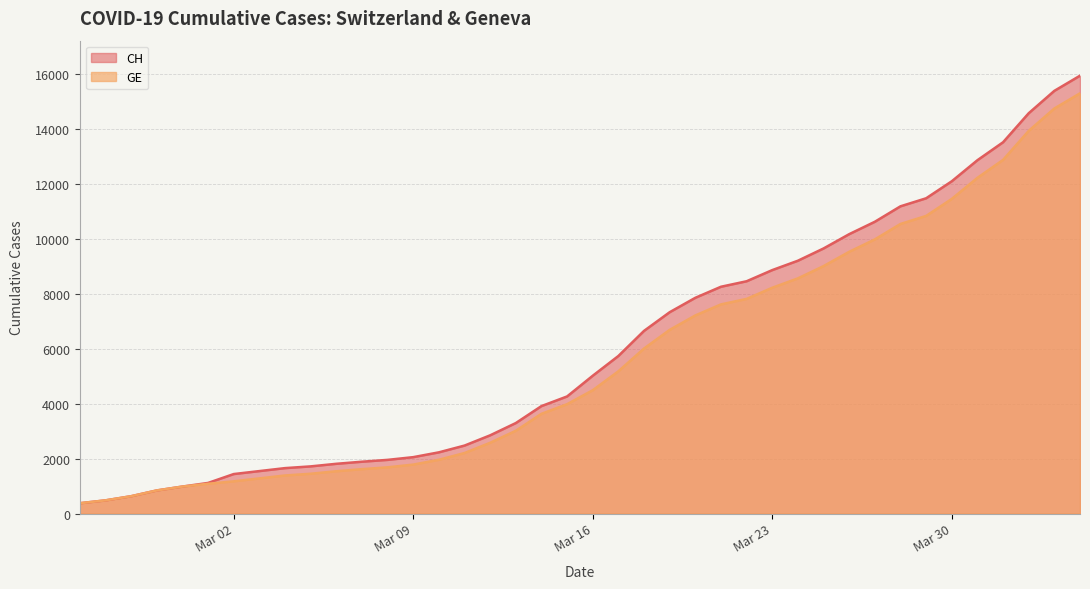

Reading right to left, extract all data points from this chart.

CH: 15926	15375	14561	13505	12852	12086	11467	11175	10613	10162	9642	9196	8855	8449	8249	7847	7323	6644	5731	5012	4259	3908	3291	2845	2472	2226	2051	1952	1885	1809	1715	1652	1544	1436	1113	981	840	630	479	375
GE: 15284	14733	13919	12863	12210	11444	10825	10533	9971	9520	9000	8554	8213	7807	7607	7205	6681	6002	5174	4485	3978	3627	3010	2574	2201	1955	1780	1681	1614	1538	1447	1384	1278	1171	1083	981	840	630	479	375